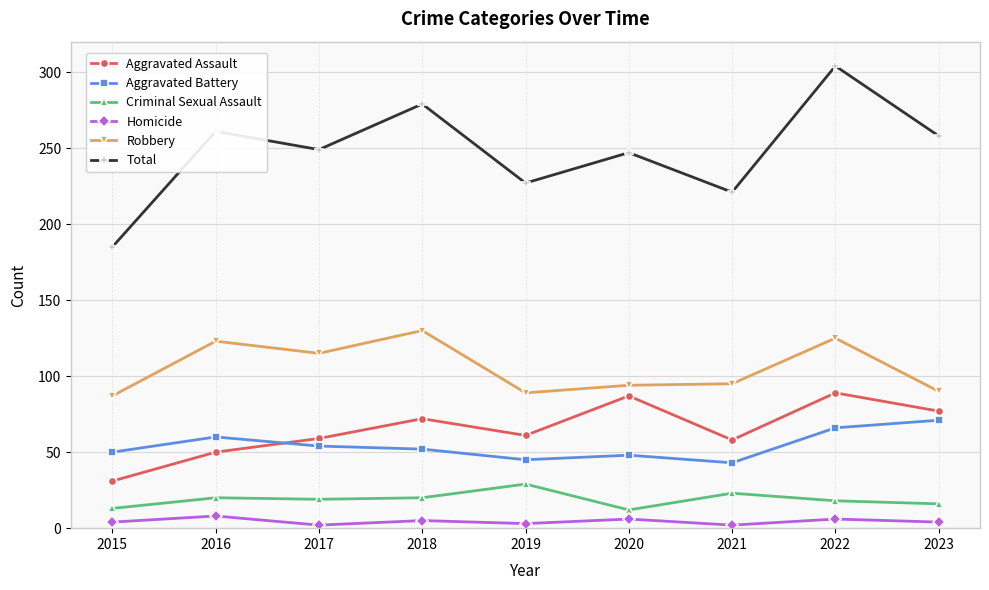

True or false: Aggravated Assault and Total intersect in this chart.

False